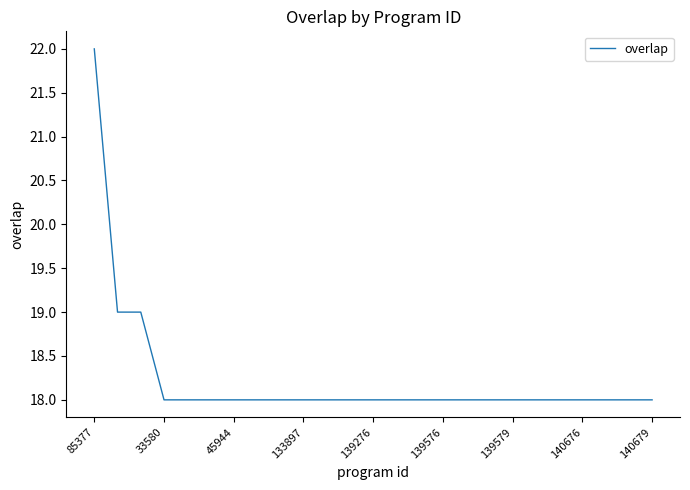

What is the greatest value displayed?

22